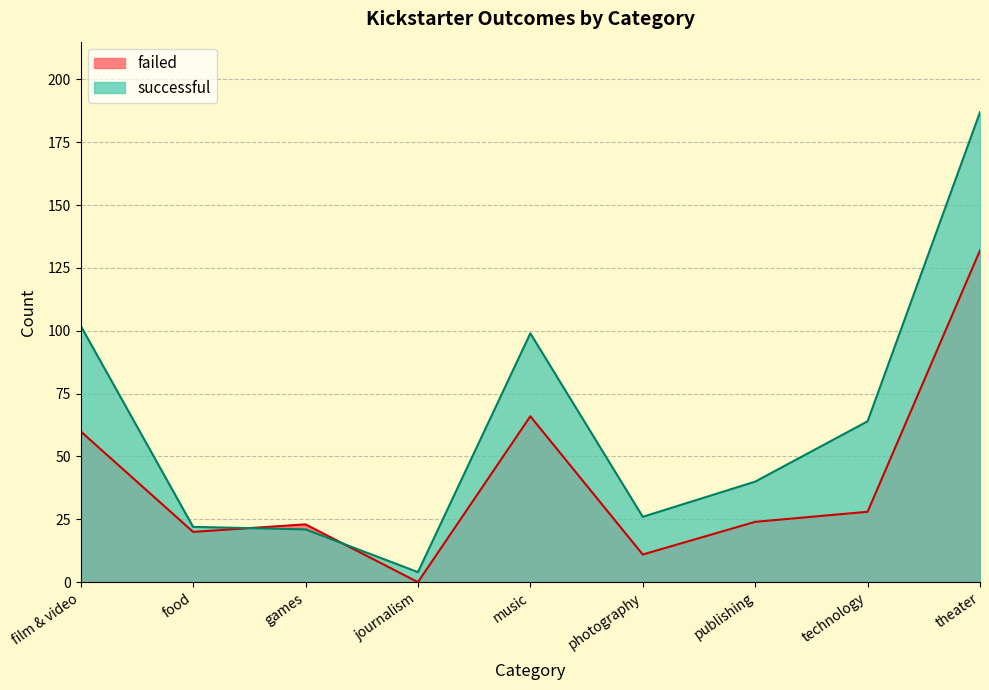

Is it true that failed equals 66 at music?

True